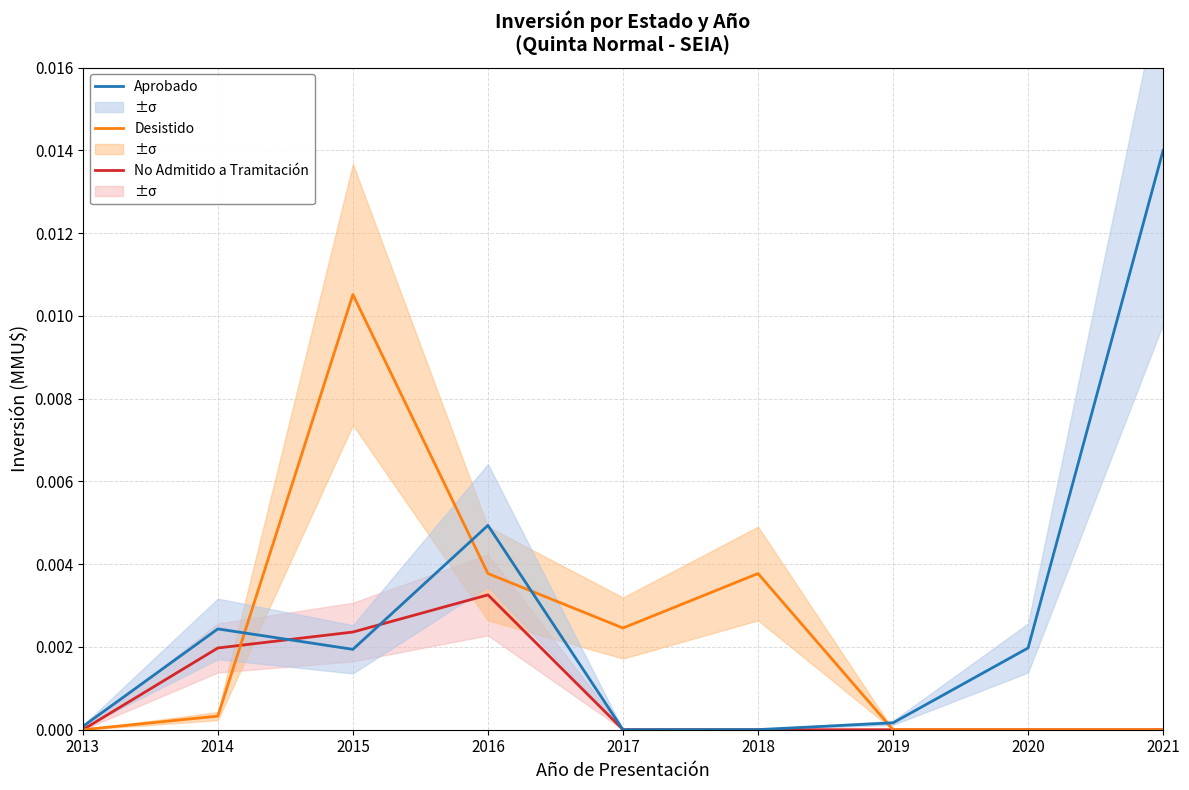

List the series in order of their peak value, highest first.

Aprobado, Desistido, No Admitido a Tramitación